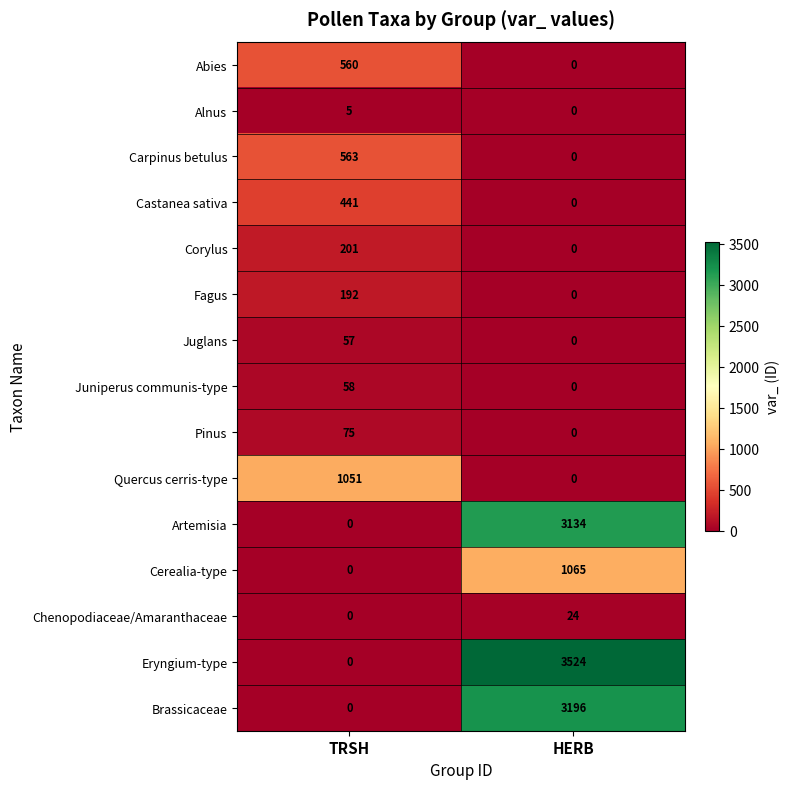

List the series in order of their peak value, highest first.

Eryngium-type, Brassicaceae, Artemisia, Cerealia-type, Quercus cerris-type, Carpinus betulus, Abies, Castanea sativa, Corylus, Fagus, Pinus, Juniperus communis-type, Juglans, Chenopodiaceae/Amaranthaceae, Alnus